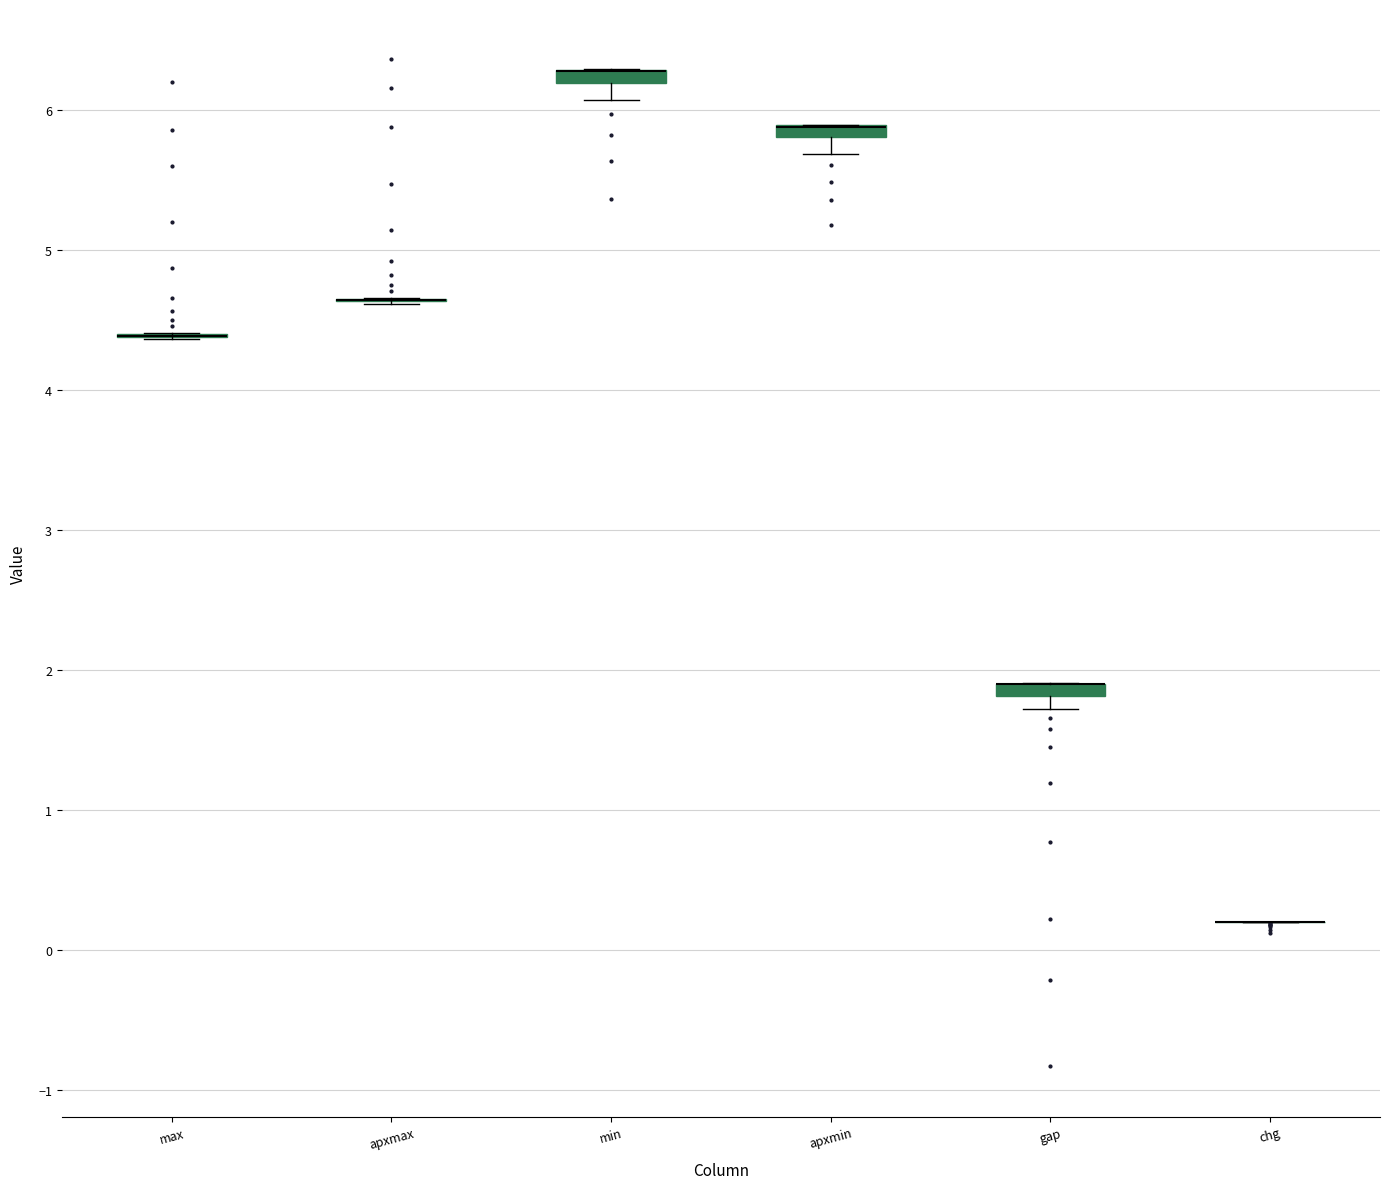

Where is the lower edge of the box for gap on the y-axis? The values are not printed on the chart, so give them approximately, as read against the axis.

1.8